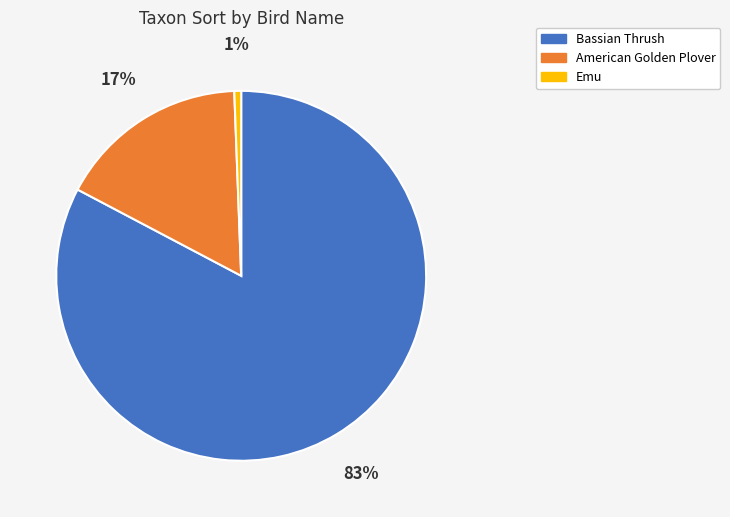

Rank the categories by value from highest to lowest.

Bassian Thrush, American Golden Plover, Emu